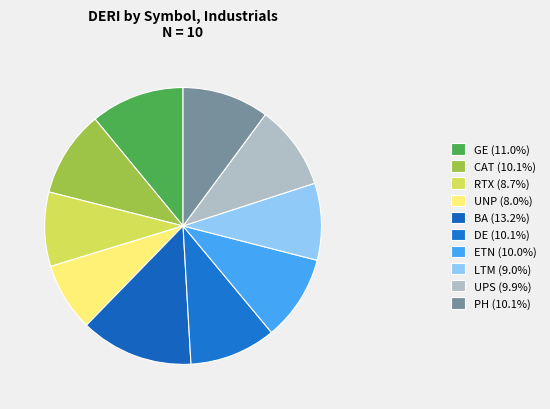

Count the number of slices in the pie.

10